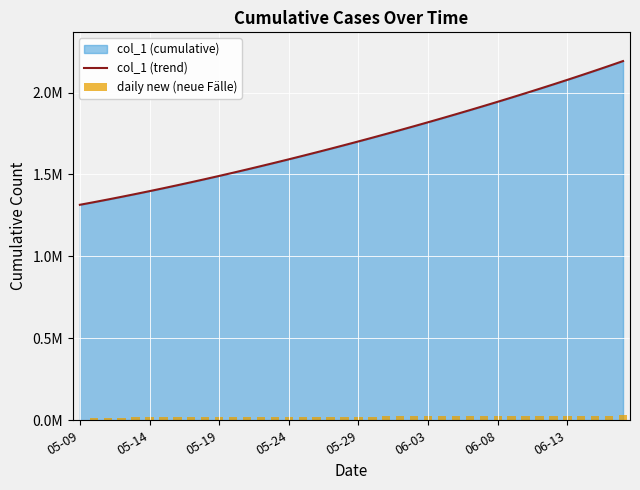

What is the total value across all series at 17?

1656937.5